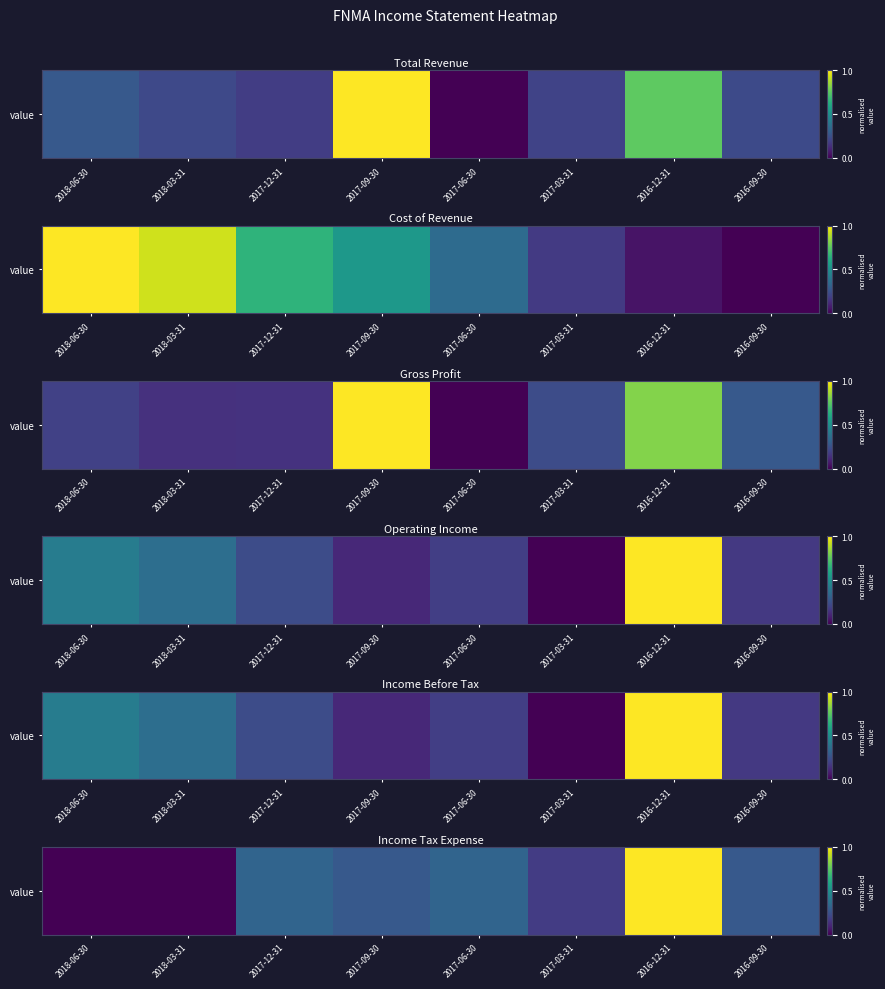

Rank the categories by value from highest to lowest.

2016-12-31, 2017-12-31, 2017-06-30, 2016-09-30, 2017-09-30, 2017-03-31, 2018-06-30, 2018-03-31